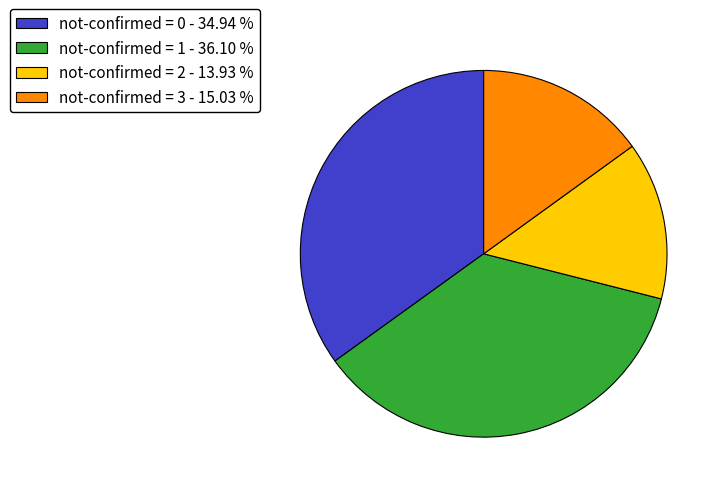

Rank the categories by value from lowest to highest.

not-confirmed = 2 - 13.93 %, not-confirmed = 3 - 15.03 %, not-confirmed = 0 - 34.94 %, not-confirmed = 1 - 36.10 %